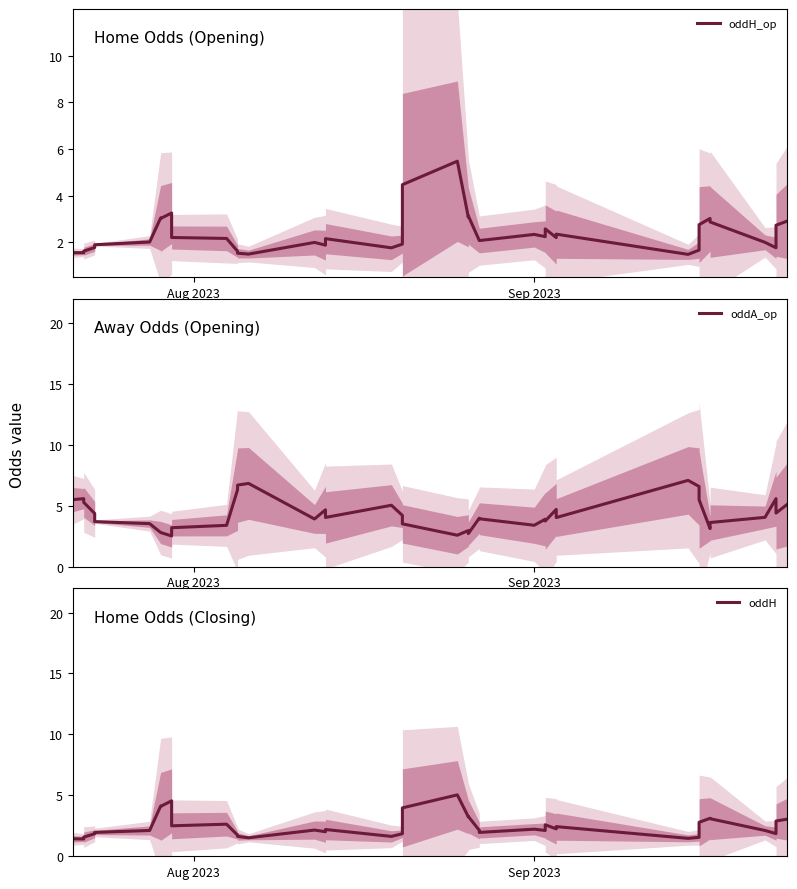

What is the sum of all oddH values?

100.0